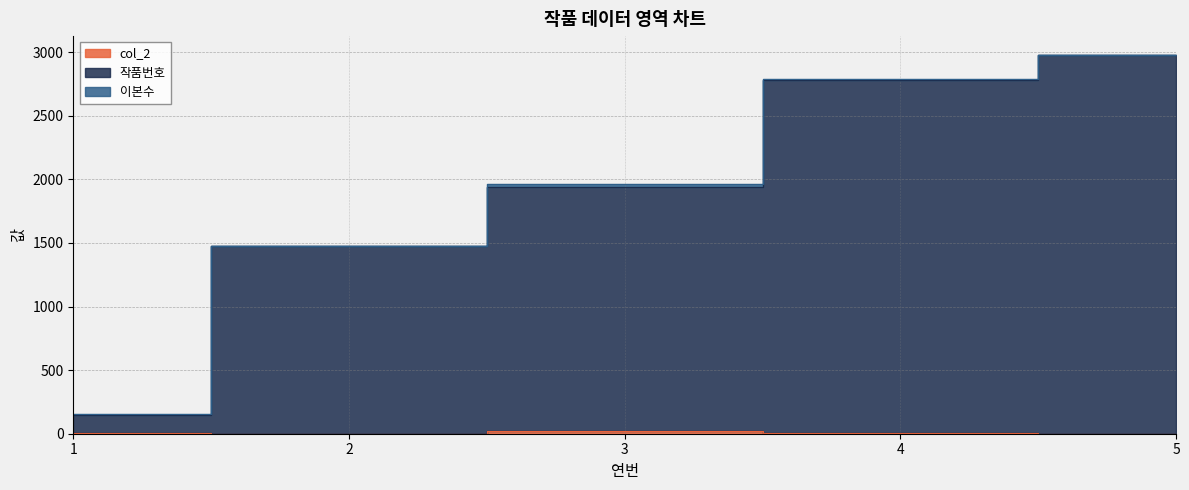

What is the greatest value displayed?

2976